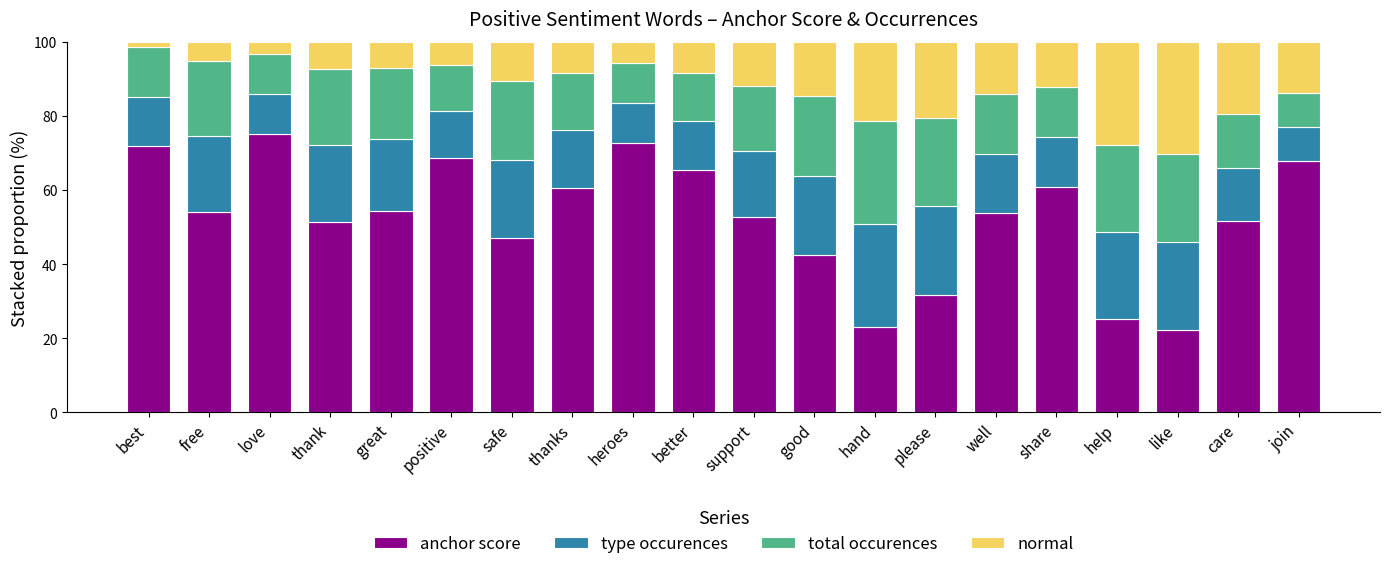

What is the total value across all series at care?

100.0